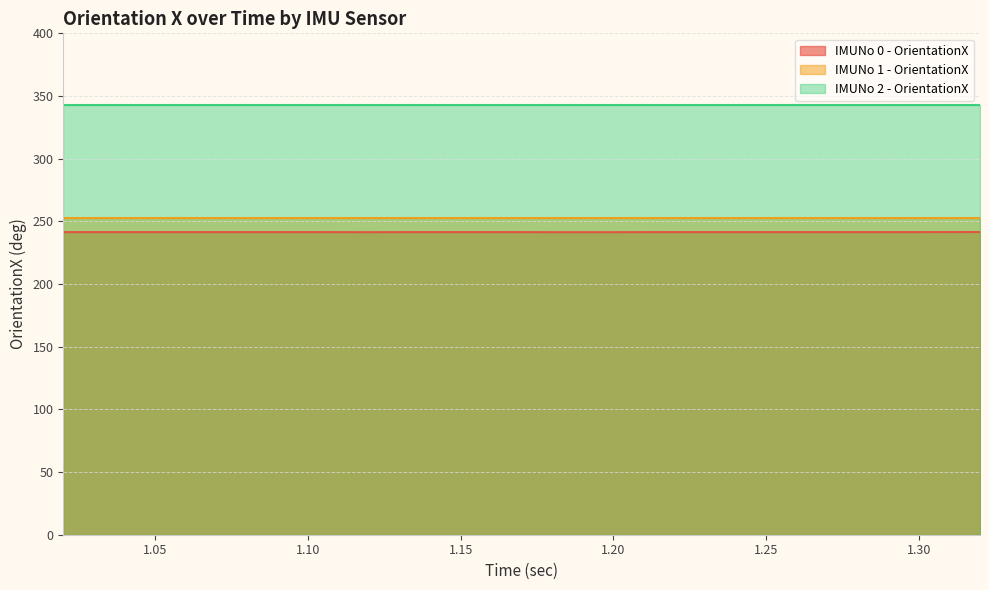

What position from the right is 1.08?

13